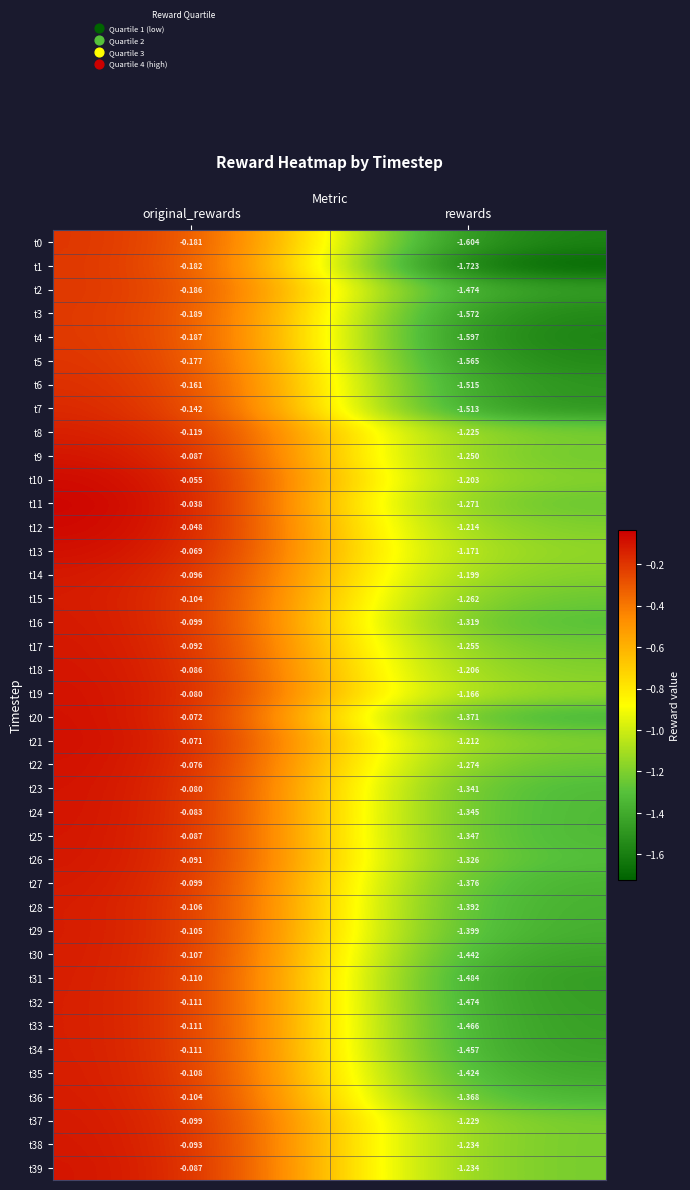

What is the difference between the highest and lowest values at original_rewards?

0.2